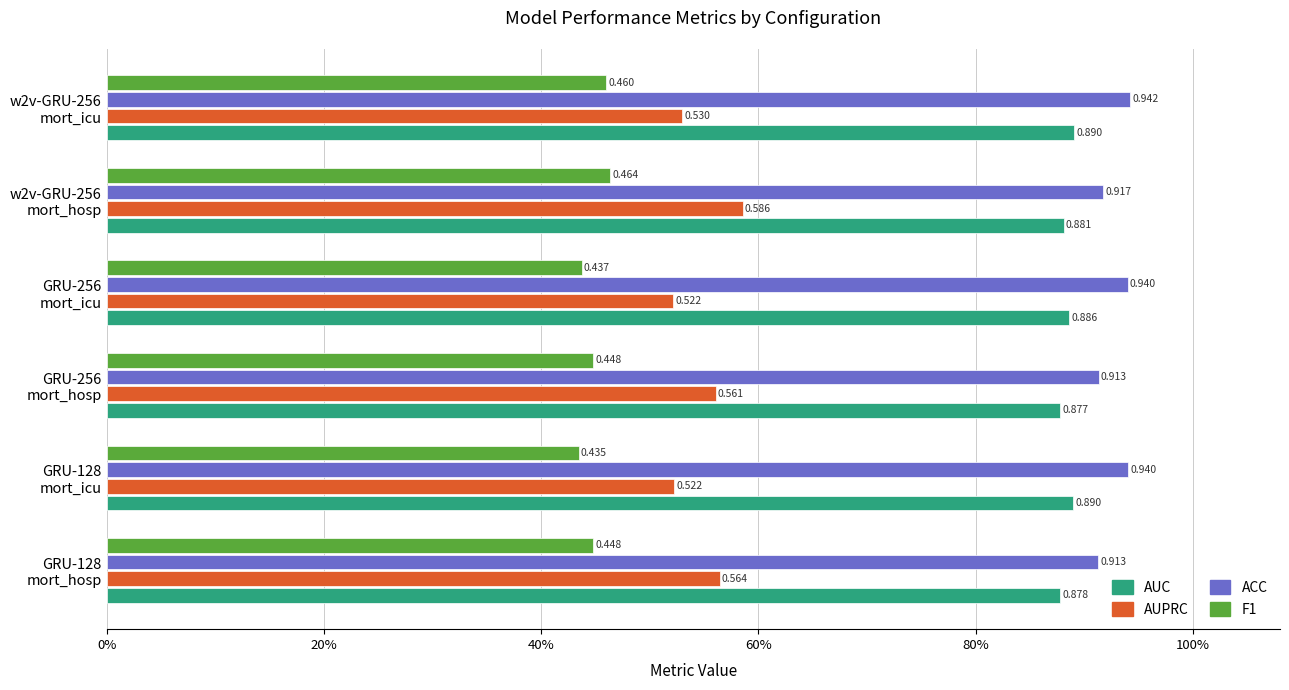

How many AUPRC values are between 0 and 1?

6